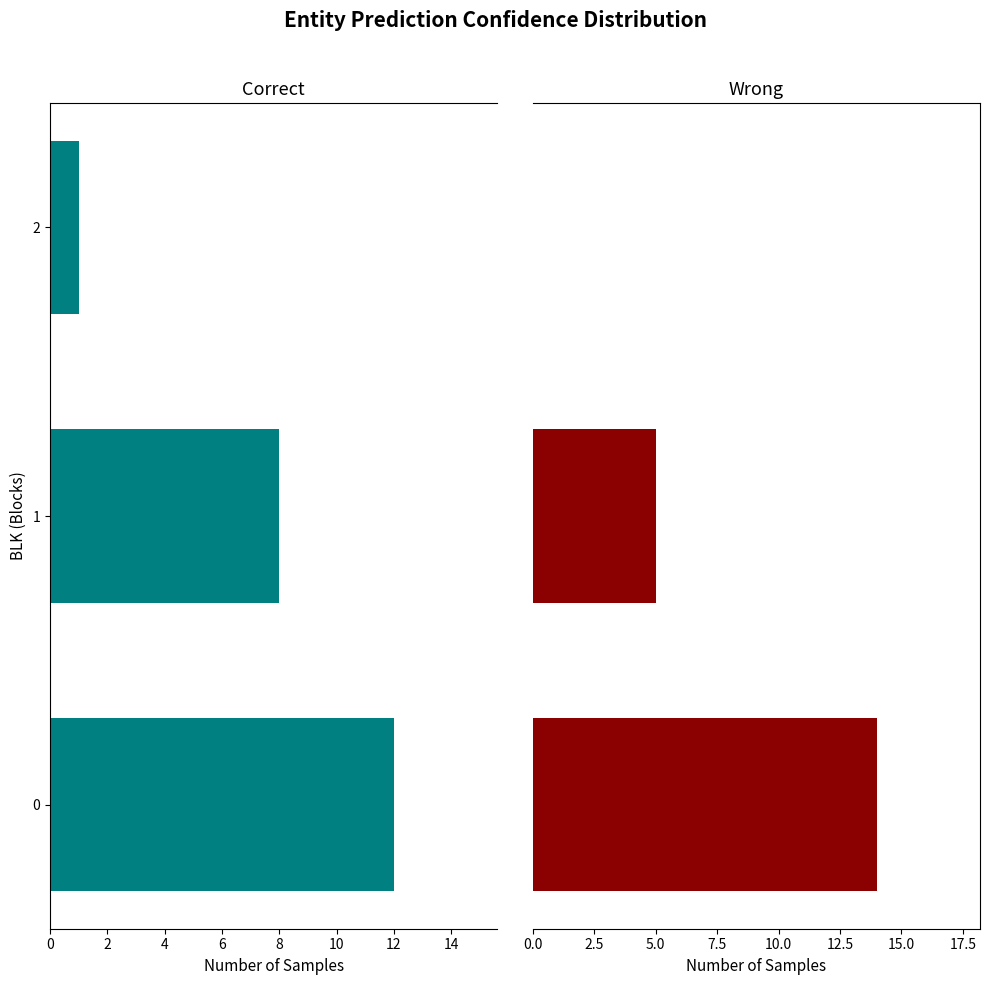

The value of Wrong at 0 is 22. True or false?

False